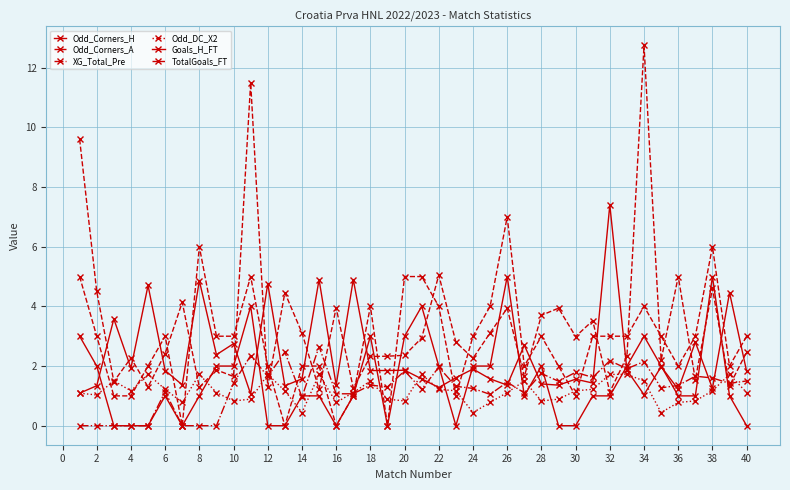

Does the chart have visible grid lines?

Yes